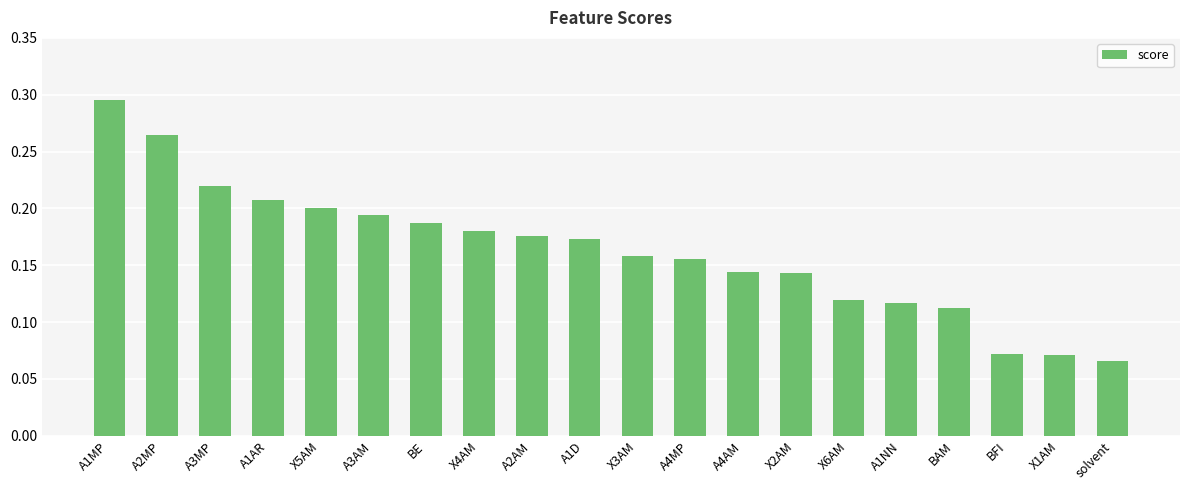

How many series are shown in this chart?

1